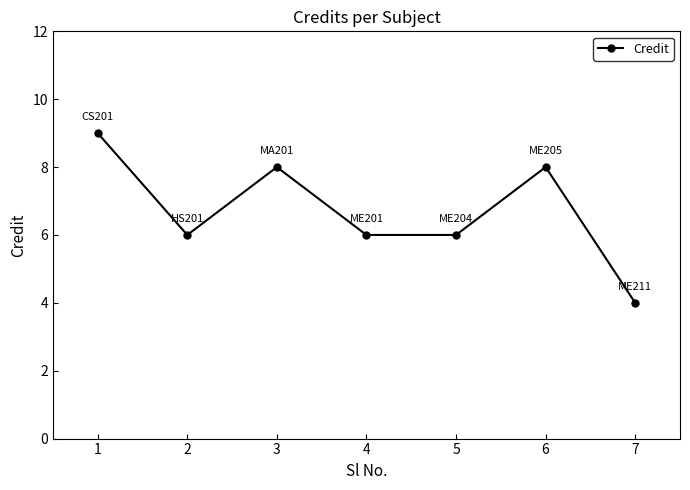

Count the number of data series in this chart.

1